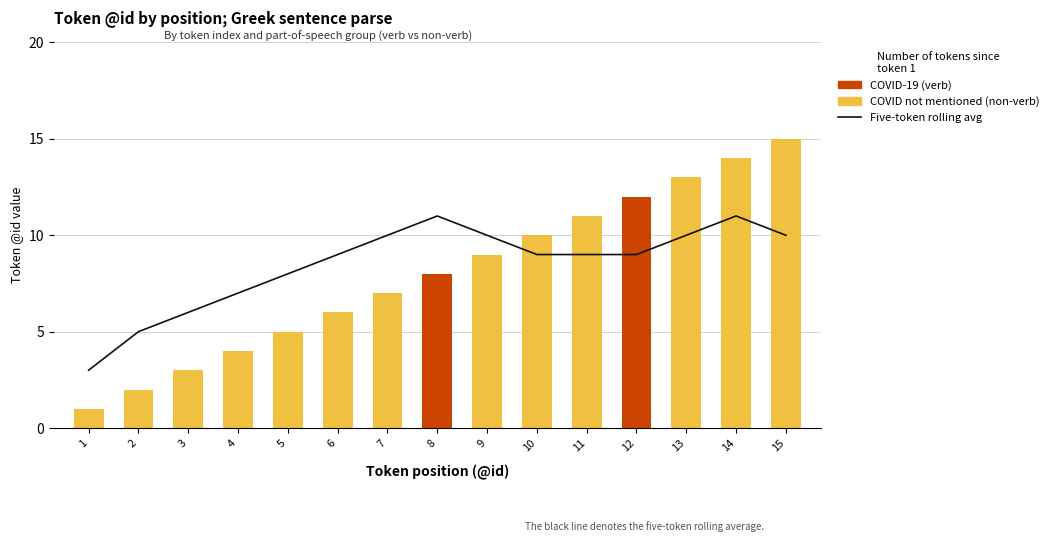

Which has a higher value, 5 or 6?

6